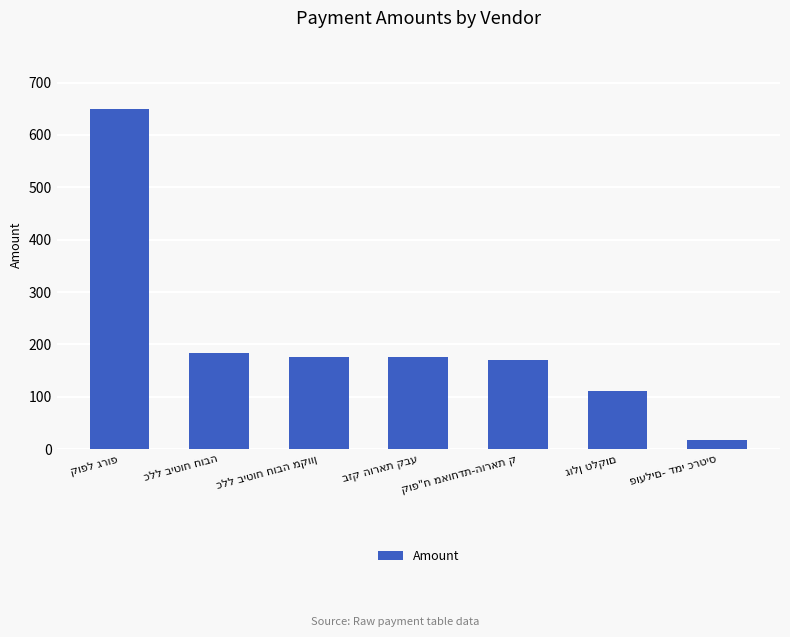

What is the maximum value shown in the chart?

650.0